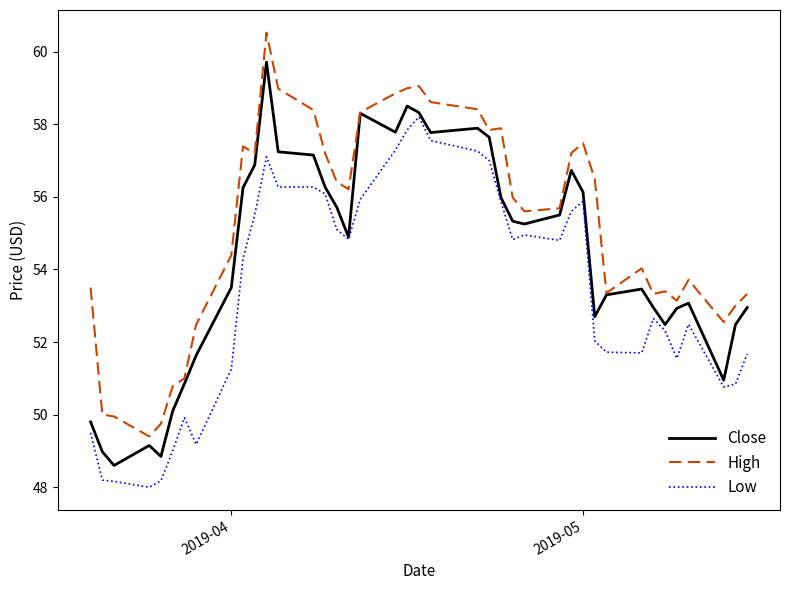

True or false: High has more than 1 interior local peaks.

True